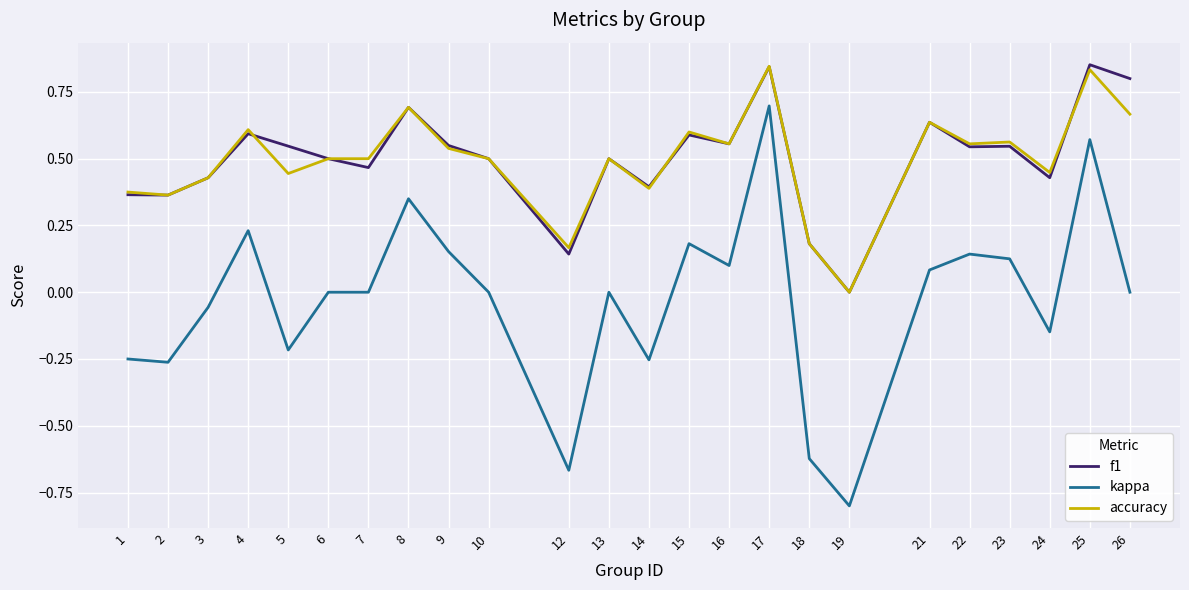

How many lines are shown in the chart?

3